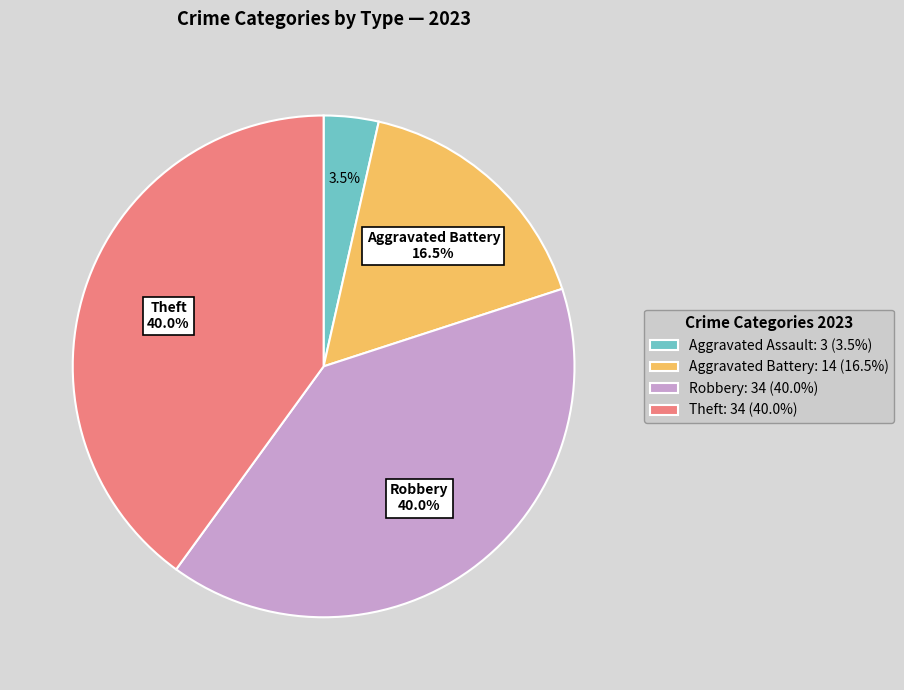

Which category has the smallest portion of the pie?

Aggravated Assault: 3 (3.5%)